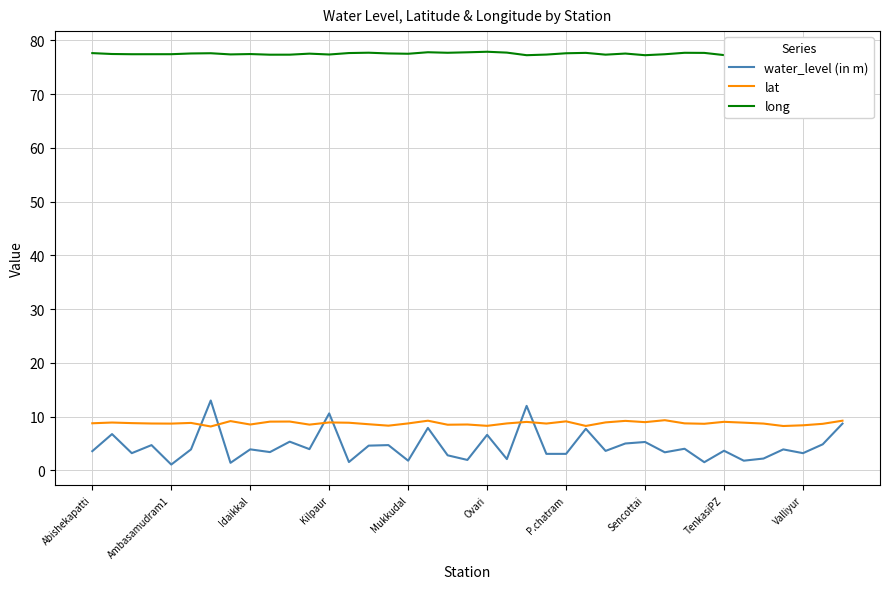

True or false: long and water_level (in m) cross at least once.

False